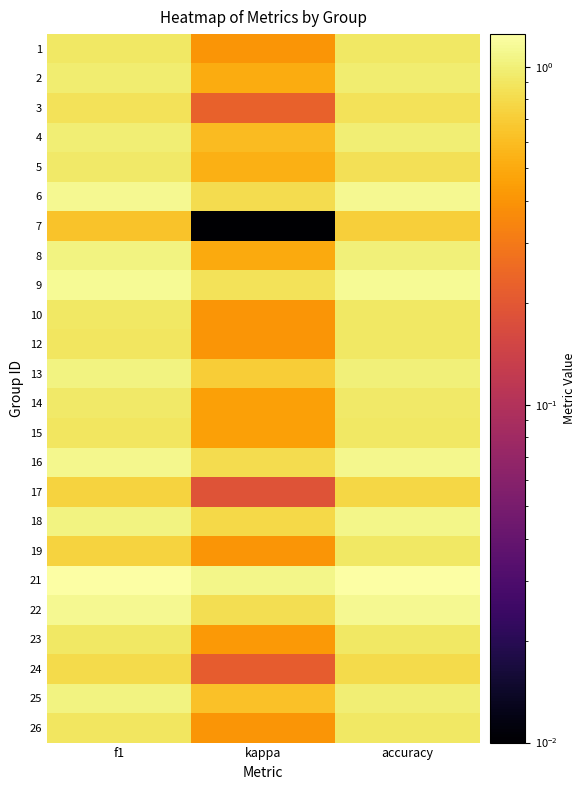

Reading left to right, transcribe all the data shown in this chart.

1: f1=0.9	kappa=0.4	accuracy=0.9
2: f1=1.0	kappa=0.5	accuracy=1.0
3: f1=0.9	kappa=0.2	accuracy=0.9
4: f1=1.0	kappa=0.6	accuracy=1.0
5: f1=0.9	kappa=0.5	accuracy=0.9
6: f1=1.1	kappa=0.8	accuracy=1.1
7: f1=0.6	kappa=0.0	accuracy=0.7
8: f1=1.0	kappa=0.5	accuracy=1.0
9: f1=1.1	kappa=0.9	accuracy=1.1
10: f1=0.9	kappa=0.4	accuracy=0.9
12: f1=0.9	kappa=0.4	accuracy=0.9
13: f1=1.0	kappa=0.7	accuracy=1.0
14: f1=0.9	kappa=0.5	accuracy=0.9
15: f1=0.9	kappa=0.5	accuracy=0.9
16: f1=1.1	kappa=0.8	accuracy=1.1
17: f1=0.7	kappa=0.2	accuracy=0.8
18: f1=1.1	kappa=0.8	accuracy=1.1
19: f1=0.7	kappa=0.4	accuracy=0.9
21: f1=1.2	kappa=1.1	accuracy=1.2
22: f1=1.1	kappa=0.8	accuracy=1.1
23: f1=0.9	kappa=0.4	accuracy=0.9
24: f1=0.8	kappa=0.2	accuracy=0.8
25: f1=1.0	kappa=0.6	accuracy=1.0
26: f1=0.9	kappa=0.4	accuracy=0.9